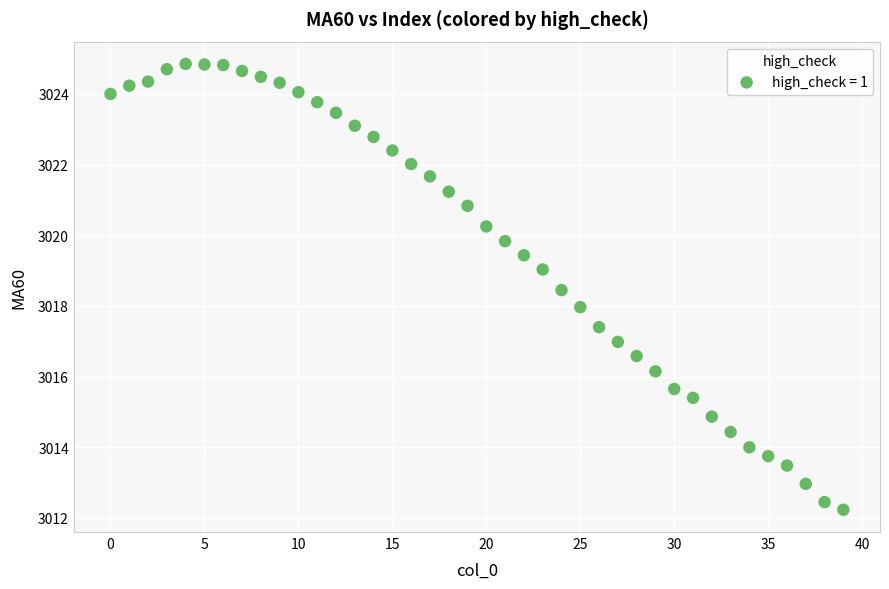

What is the range of Y values (max minus min)?

12.6